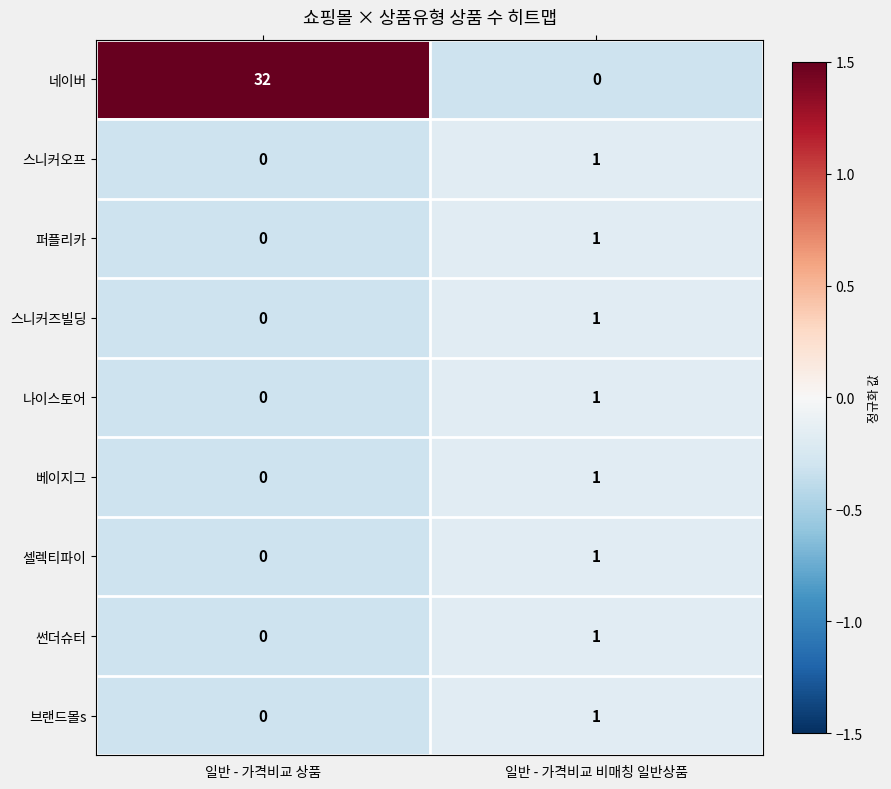

Reading left to right, what are all the values shown in this chart?

네이버: 일반 - 가격비교 상품=32	일반 - 가격비교 비매칭 일반상품=0
스니커오프: 일반 - 가격비교 상품=0	일반 - 가격비교 비매칭 일반상품=1
퍼플리카: 일반 - 가격비교 상품=0	일반 - 가격비교 비매칭 일반상품=1
스니커즈빌딩: 일반 - 가격비교 상품=0	일반 - 가격비교 비매칭 일반상품=1
나이스토어: 일반 - 가격비교 상품=0	일반 - 가격비교 비매칭 일반상품=1
베이지그: 일반 - 가격비교 상품=0	일반 - 가격비교 비매칭 일반상품=1
셀렉티파이: 일반 - 가격비교 상품=0	일반 - 가격비교 비매칭 일반상품=1
썬더슈터: 일반 - 가격비교 상품=0	일반 - 가격비교 비매칭 일반상품=1
브랜드몰s: 일반 - 가격비교 상품=0	일반 - 가격비교 비매칭 일반상품=1